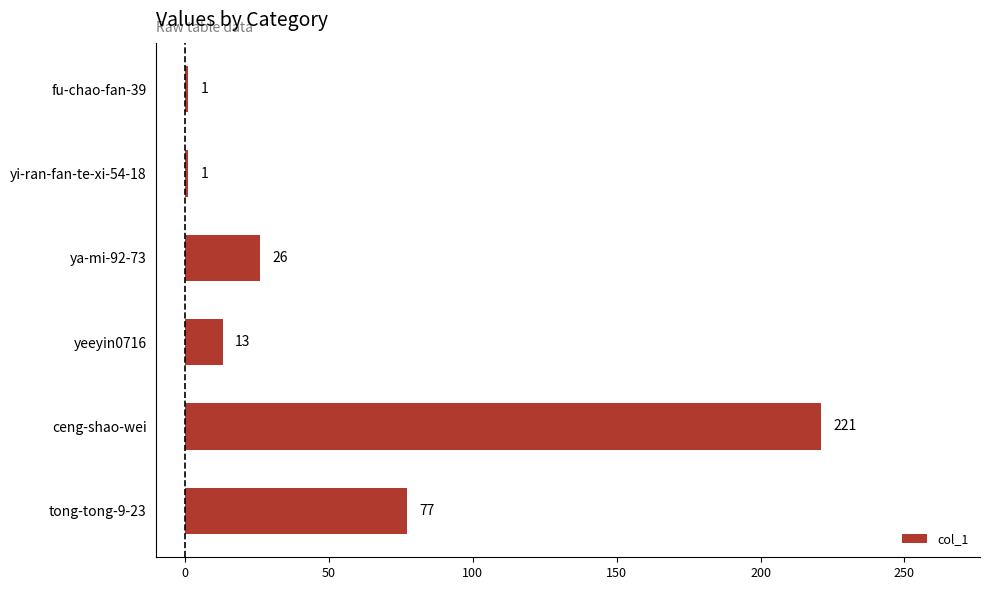

At which category does the chart reach its peak across all series?

ceng-shao-wei